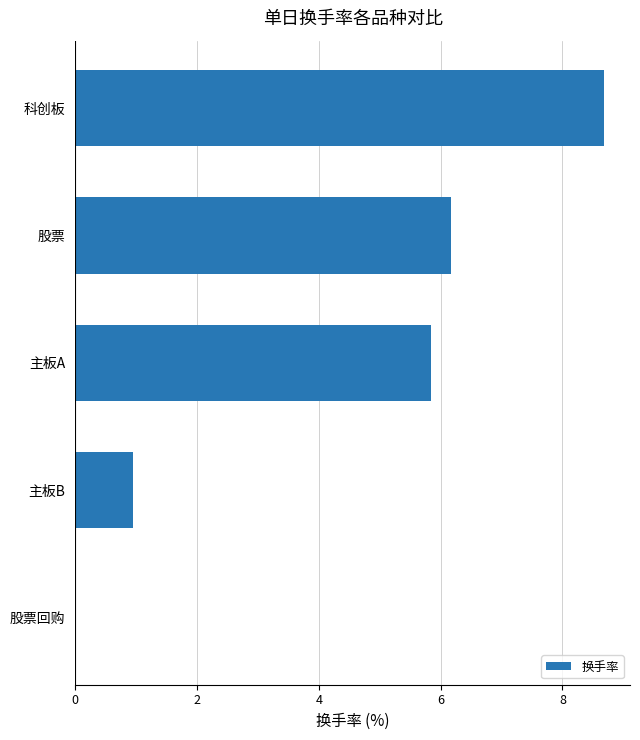

True or false: the data shows 8.7 at 科创板.

True